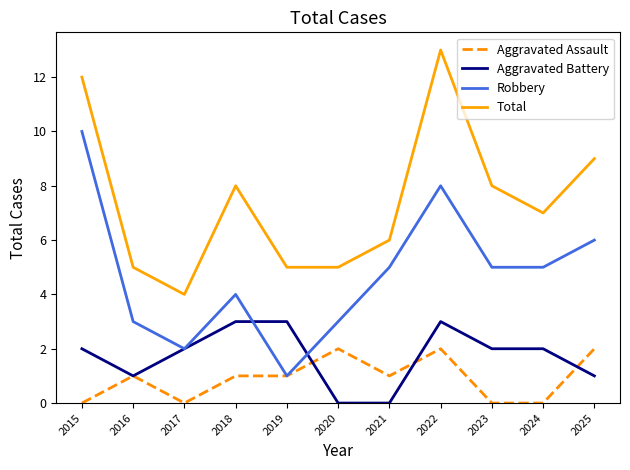

What is the average value of the Aggravated Assault series?

1